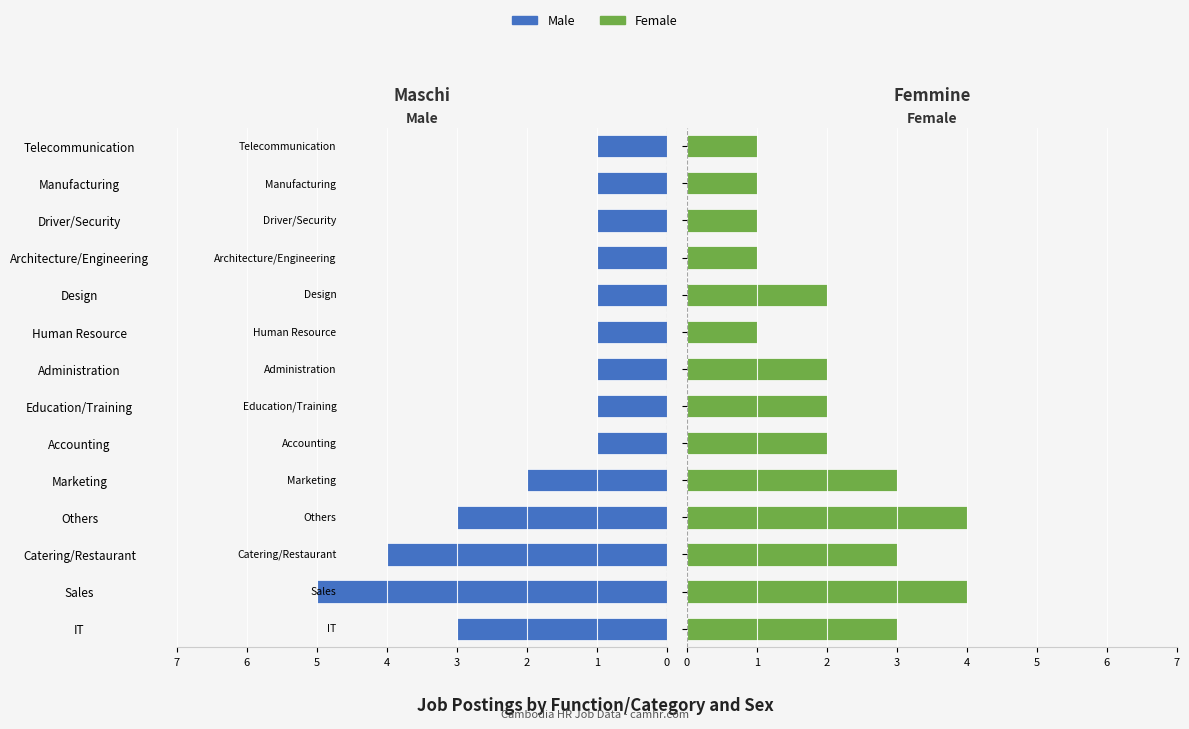

Which series has the largest total across all categories?

Female